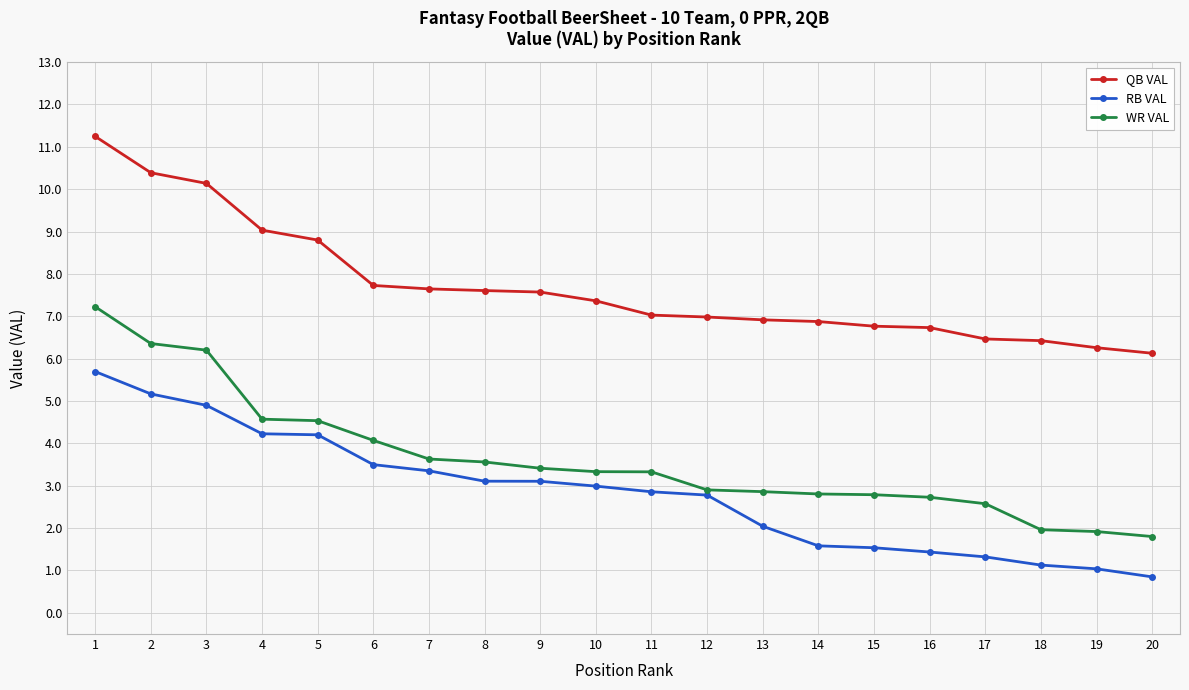

Does the chart display data point markers on the line(s)?

Yes